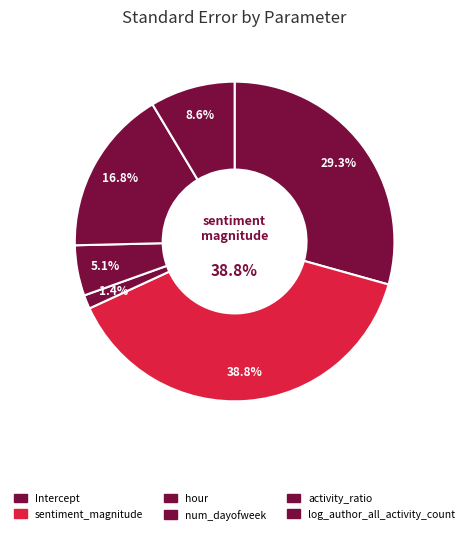

Count the number of slices in the pie.

6